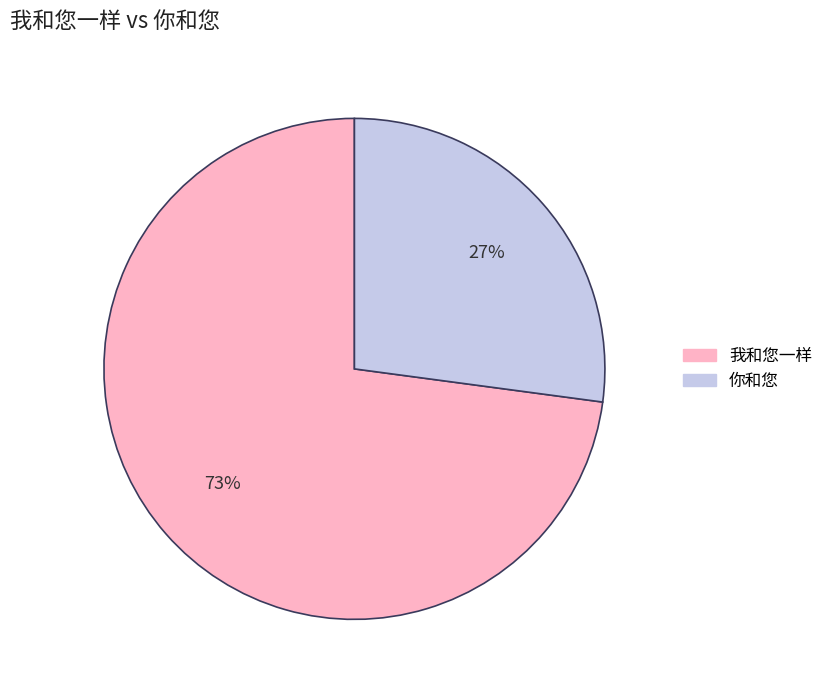

What is the ratio of the value at 你和您 to the value at 我和您一样?

0.4